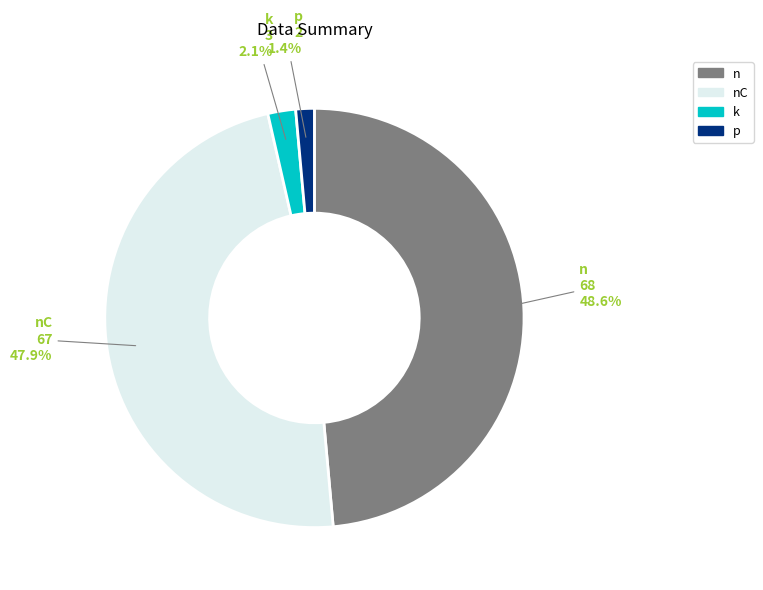

Does any single category account for the majority?

No